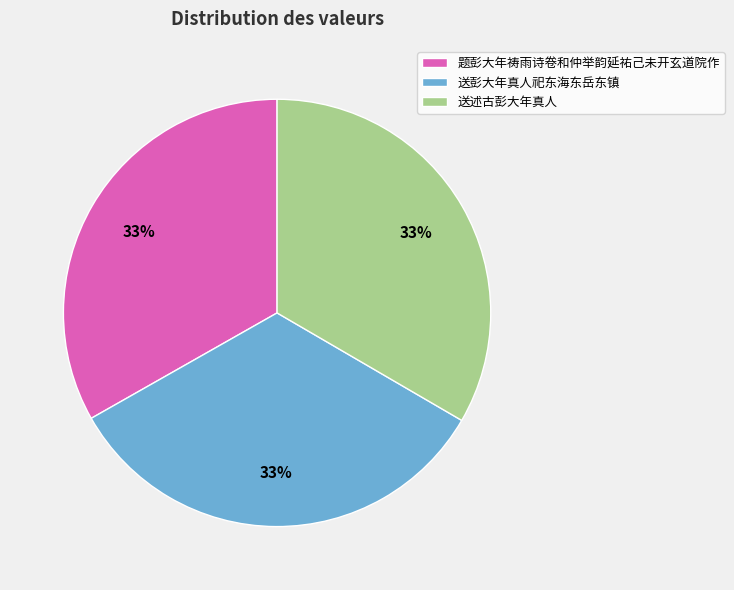

Do 送述古彭大年真人 and 送彭大年真人祀东海东岳东镇 together represent more than half of the pie?

Yes